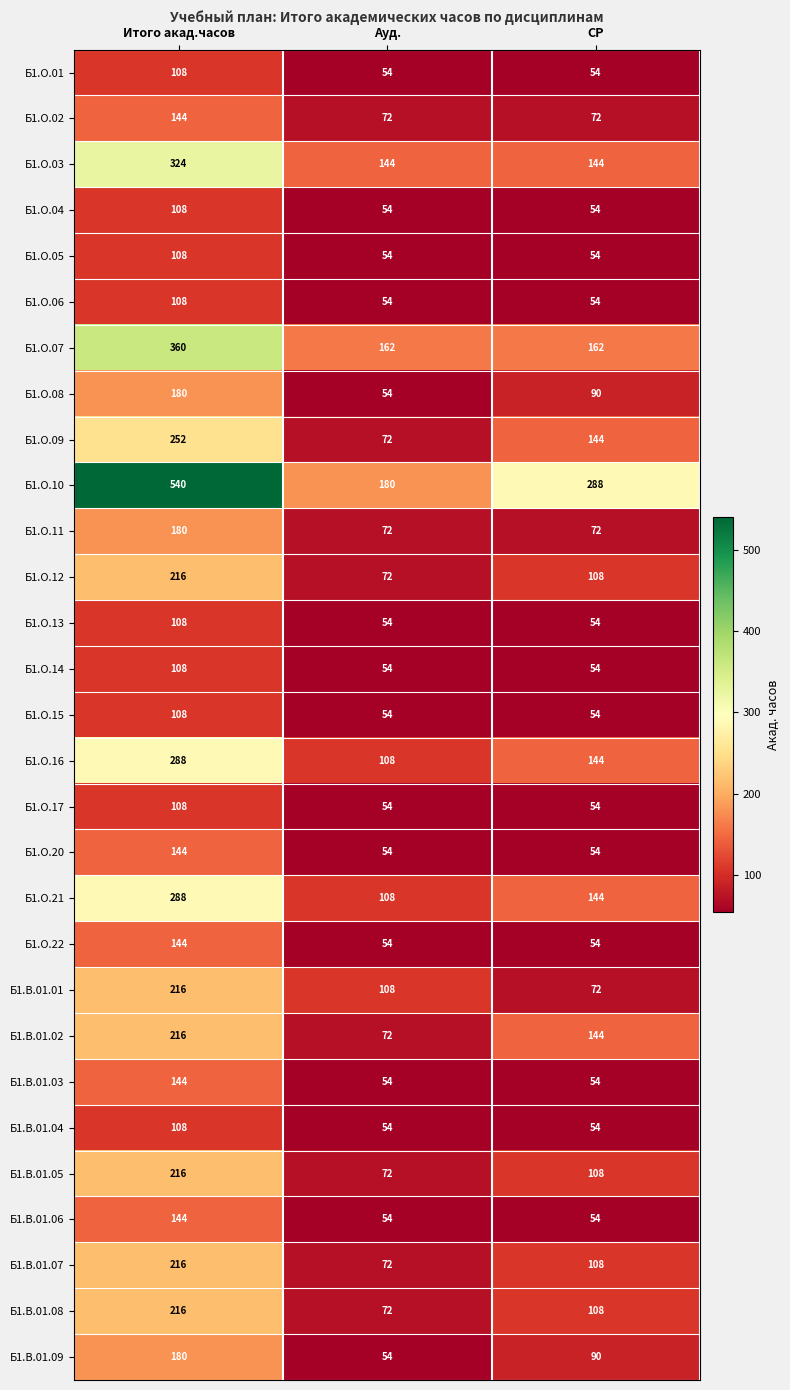

What is the average value of the Б1.О.20 series?

84